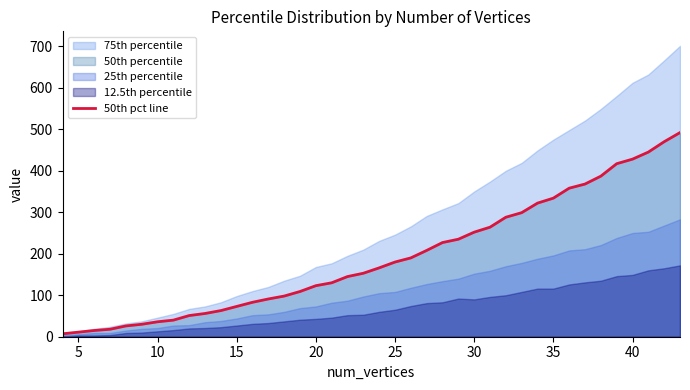

What is the difference between the second highest and minimum values?

463